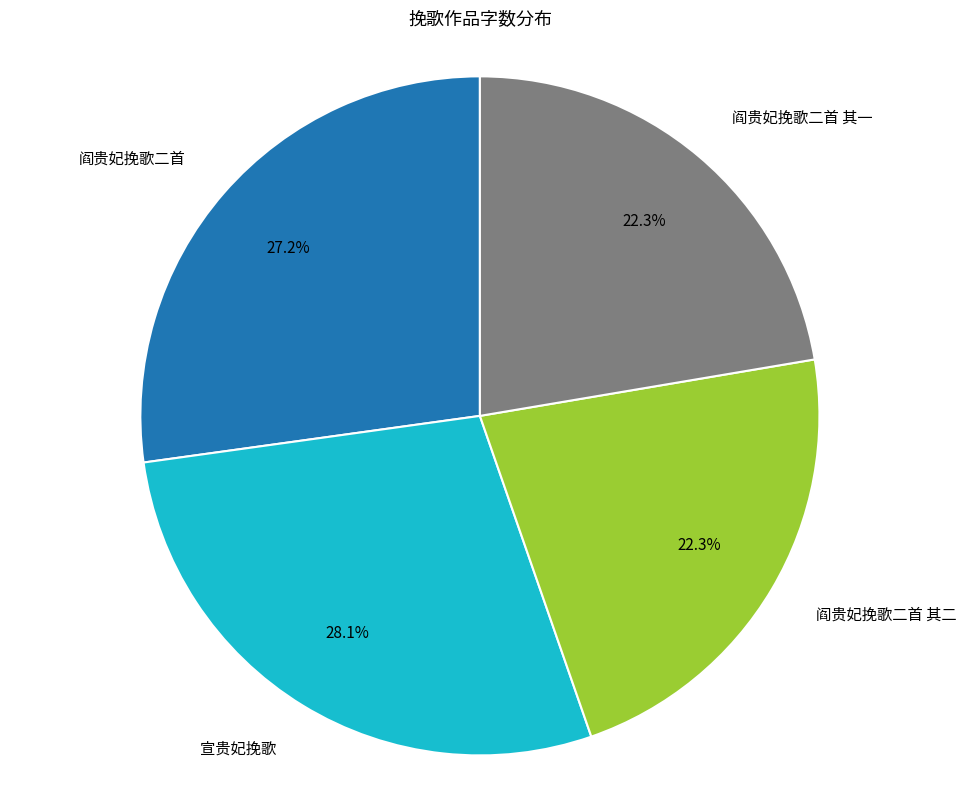

Does any single category account for the majority?

No